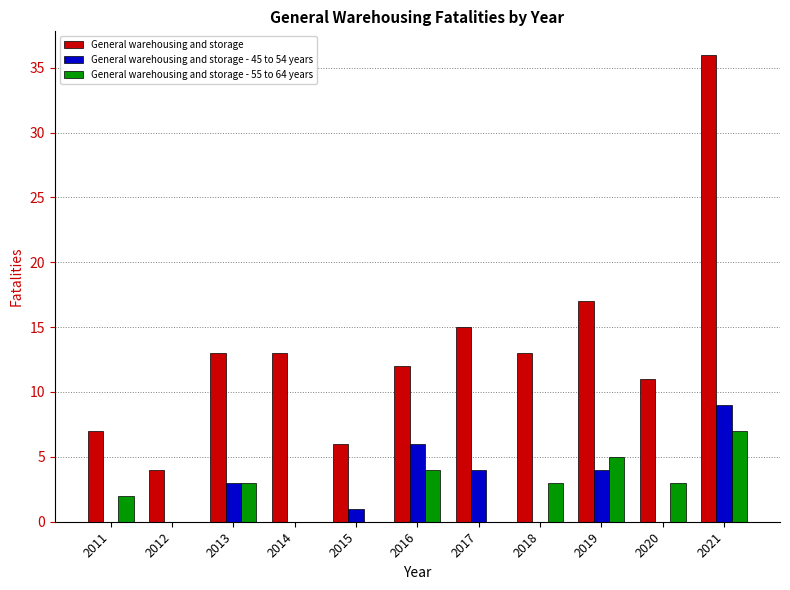

Reading left to right, extract all data points from this chart.

General warehousing and storage: 7	4	13	13	6	12	15	13	17	11	36
General warehousing and storage - 45 to 54 years: 0	0	3	0	1	6	4	0	4	0	9
General warehousing and storage - 55 to 64 years: 2	0	3	0	0	4	0	3	5	3	7